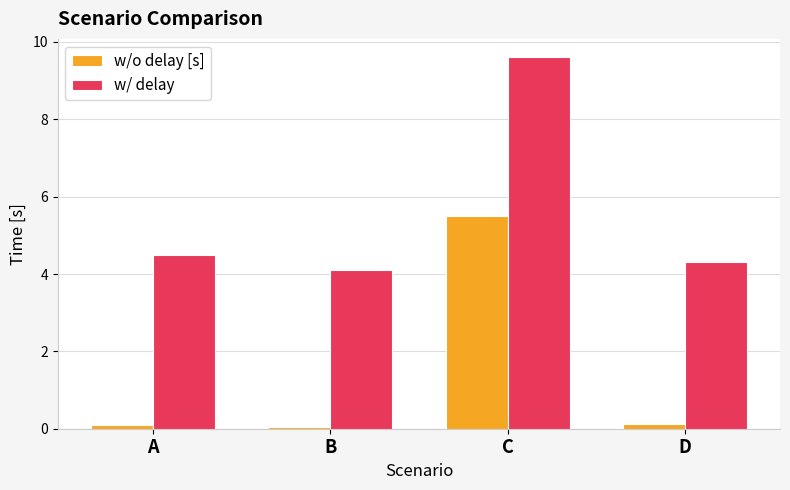

What value does the w/o delay [s] series have at C?

5.5